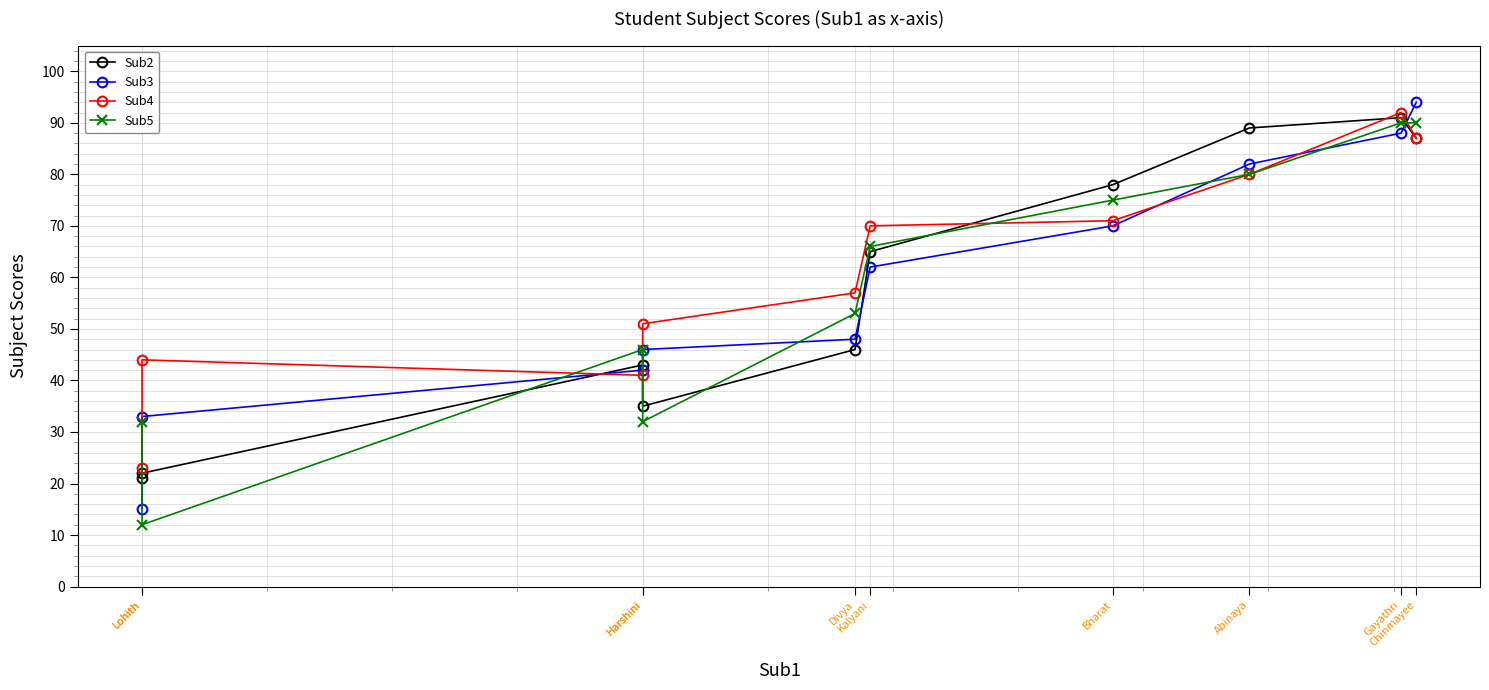

What is the total value across all series at Abinaya?

331